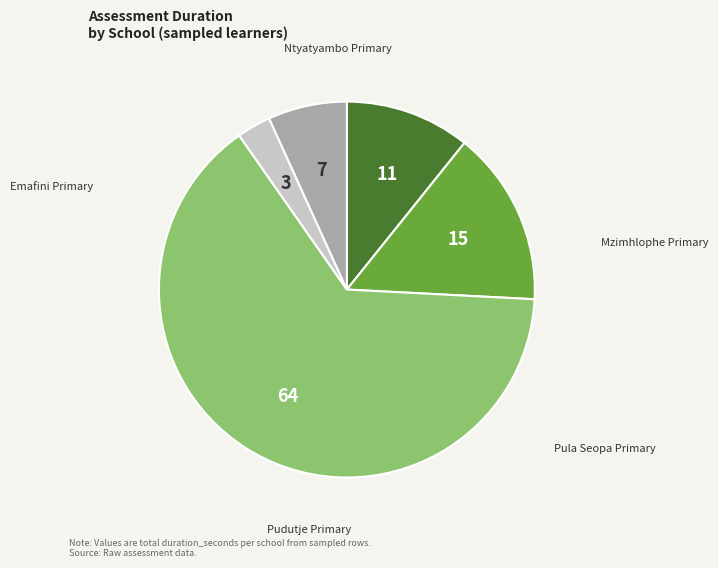

Is there any slice that represents more than half of the pie?

Yes